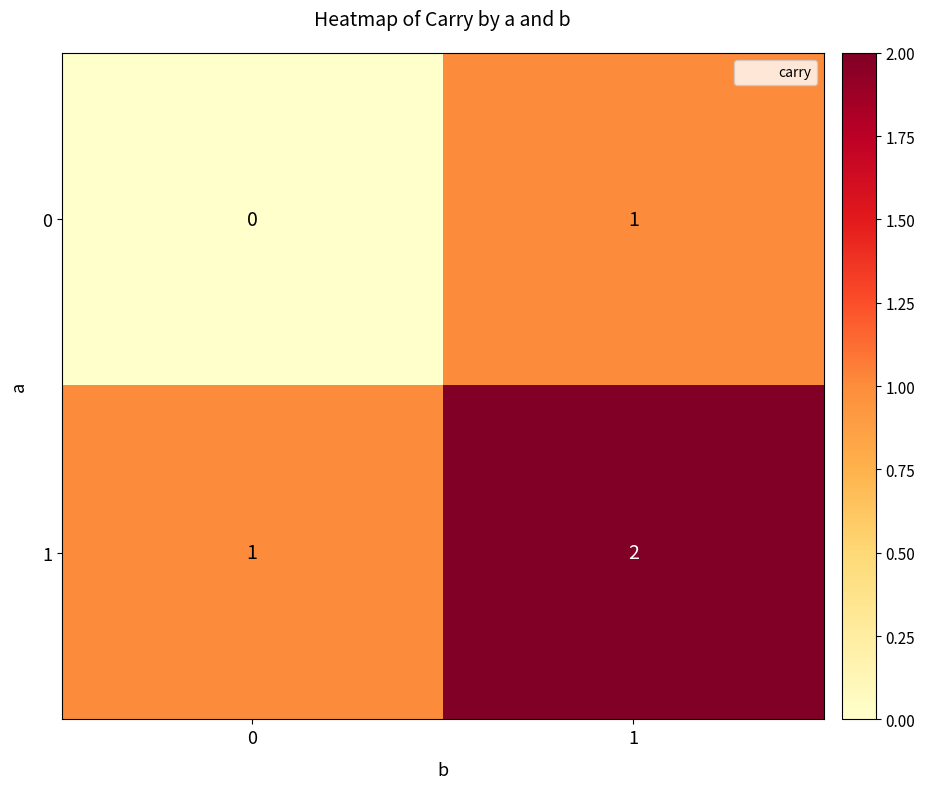

Count the number of categories in the chart.

2